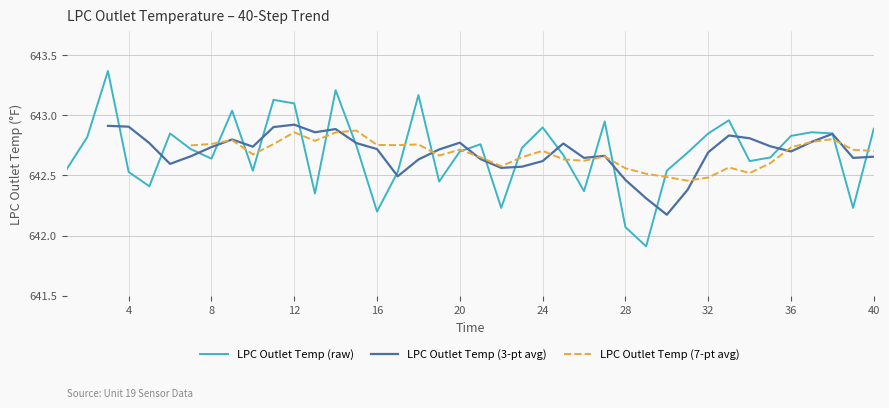

What is the greatest value displayed?

643.4